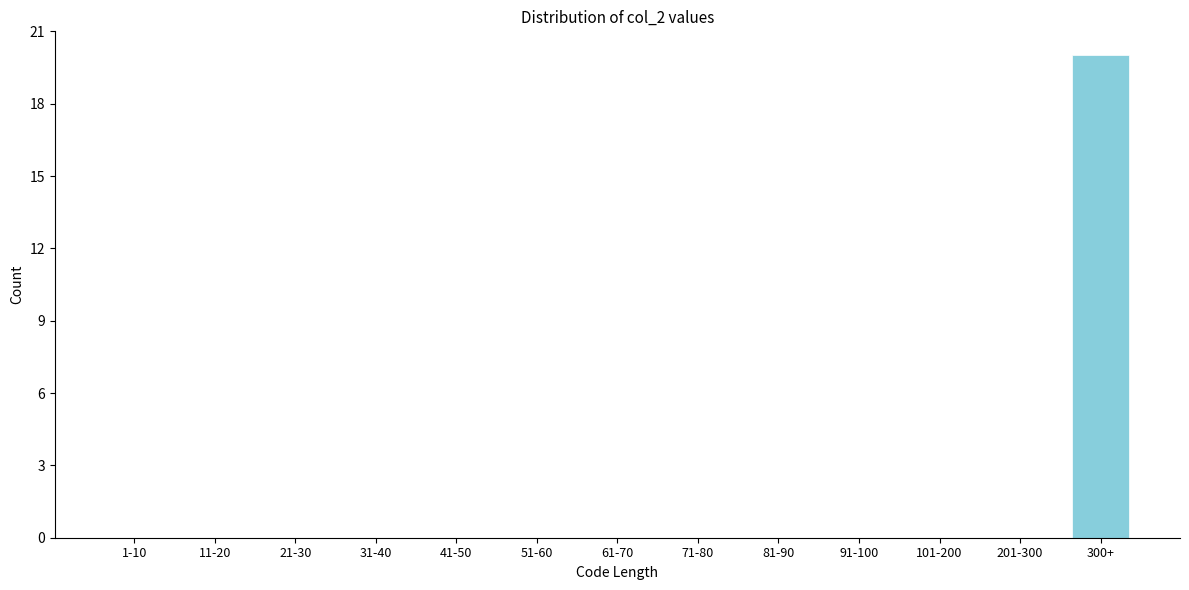

Reading right to left, transcribe all the data shown in this chart.

300+=20	201-300=0	101-200=0	91-100=0	81-90=0	71-80=0	61-70=0	51-60=0	41-50=0	31-40=0	21-30=0	11-20=0	1-10=0